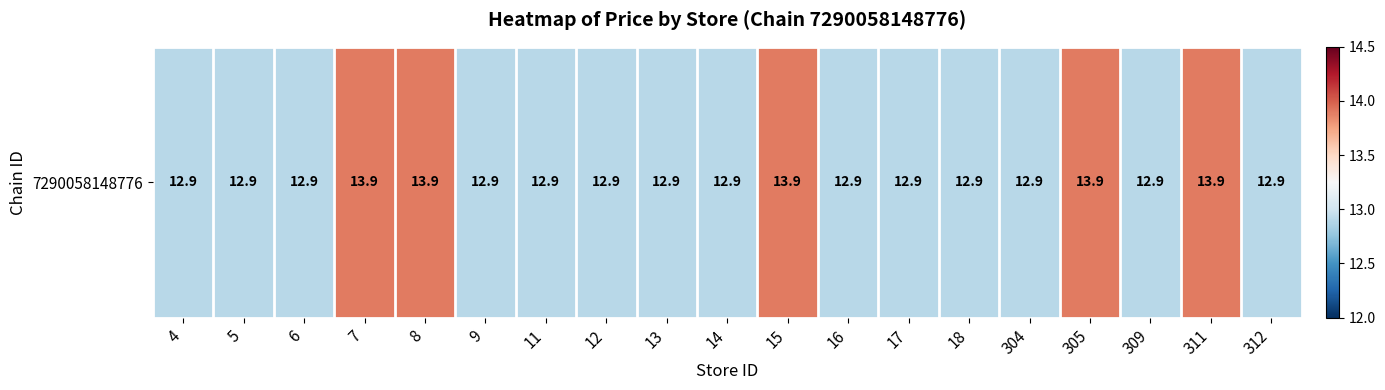

Is it true that the value at 305 is 13.9?

True